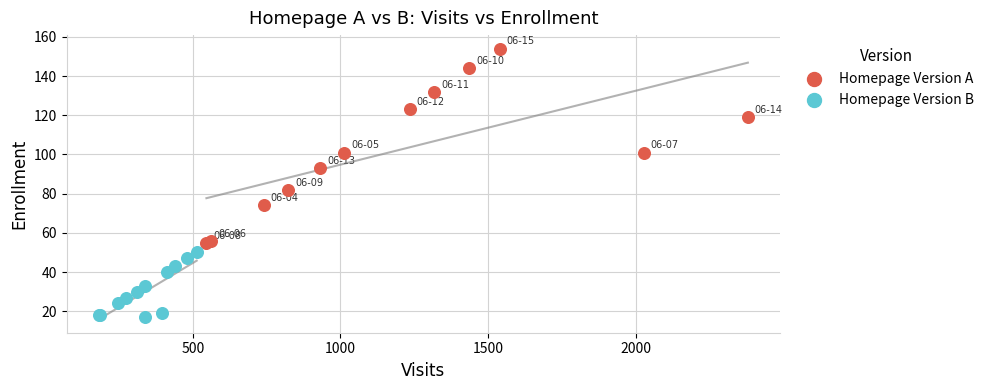

Which series contains the lowest Y value?

Homepage Version B